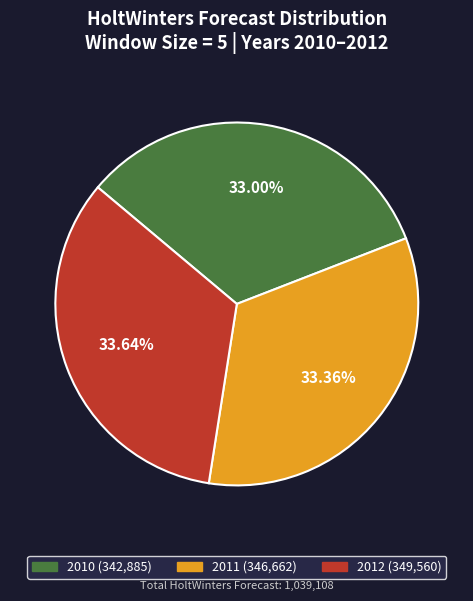

How many segments does this pie chart have?

3